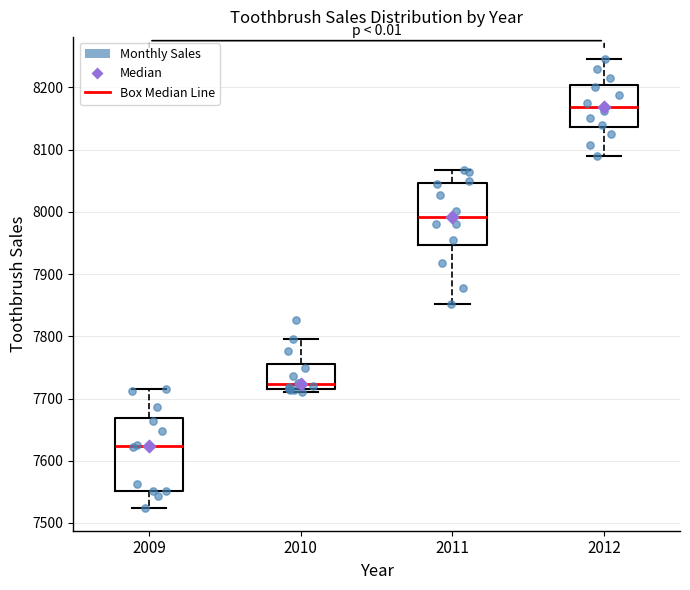

Reading left to right, read every box against the y-axis: the position of its median line, the range the box covers, and the ends of its whiskers. The values are not printed on the chart, so give them approximately, as read against the axis.

2009: median 7620, box 7550 to 7670, whiskers 7520 to 7720
2010: median 7720 (just above the box's lower edge), box 7720 to 7760, whiskers 7710 to 7800
2011: median 7990, box 7950 to 8050, whiskers 7850 to 8070
2012: median 8170, box 8140 to 8200, whiskers 8090 to 8250